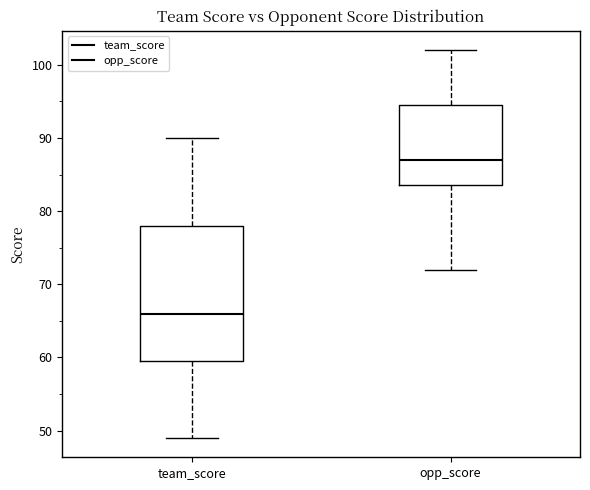

Which box's median line is the lowest?

team_score